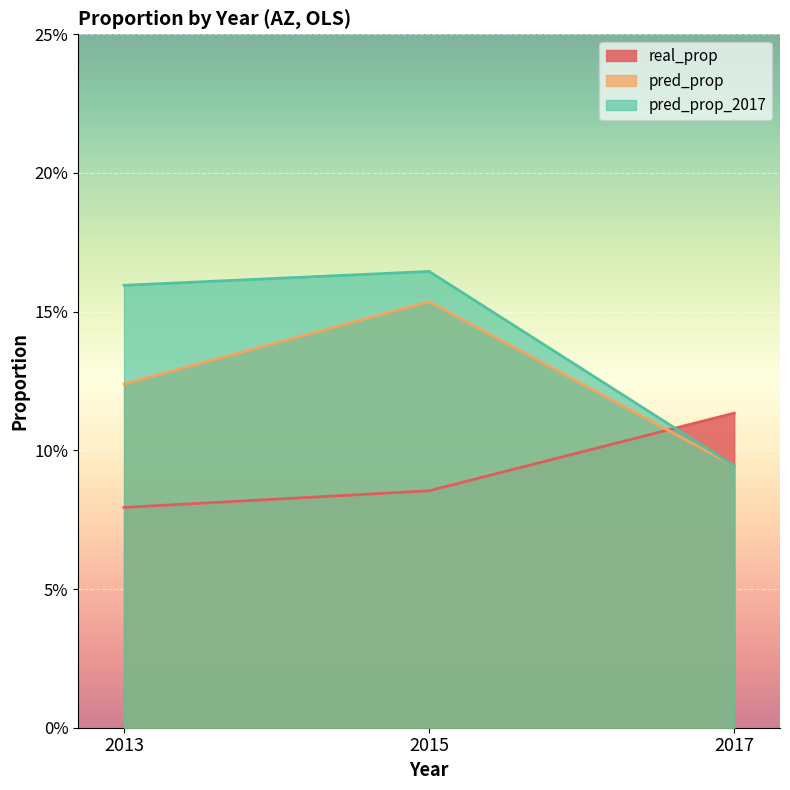

Read the pred_prop_2017 value at 2015.

0.2